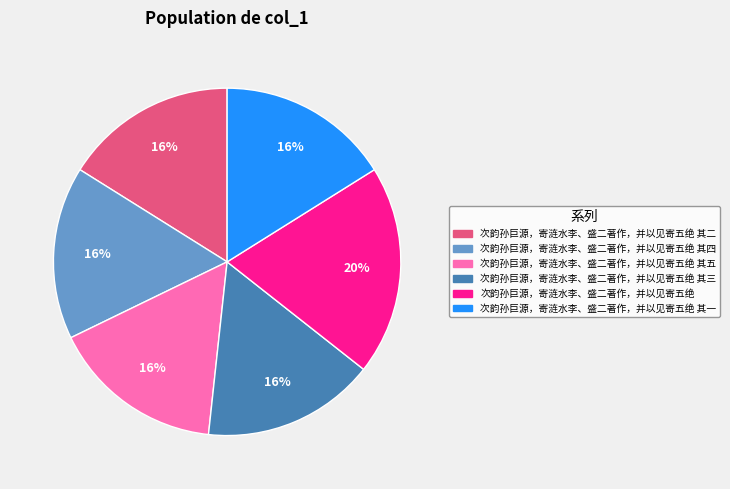

Does any single category account for the majority?

No